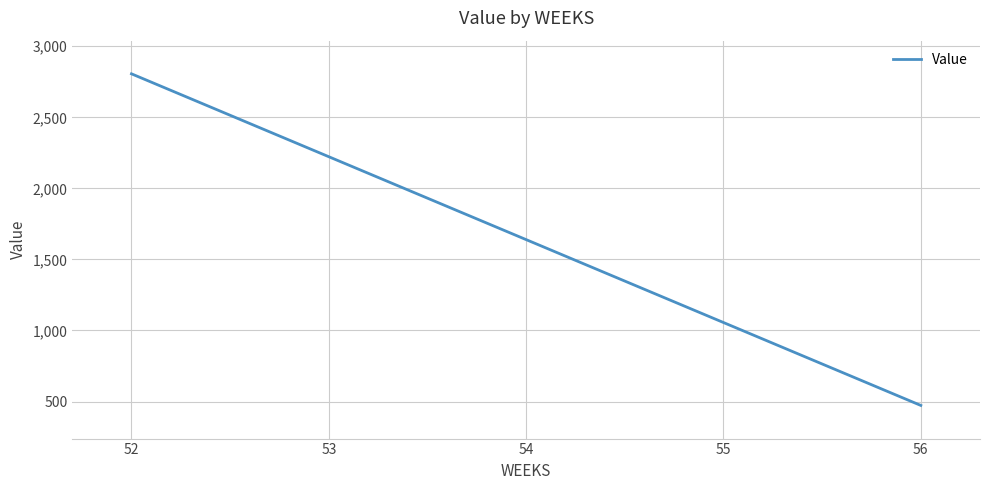

The chart shows a value of 2805.9 at 52. True or false?

True